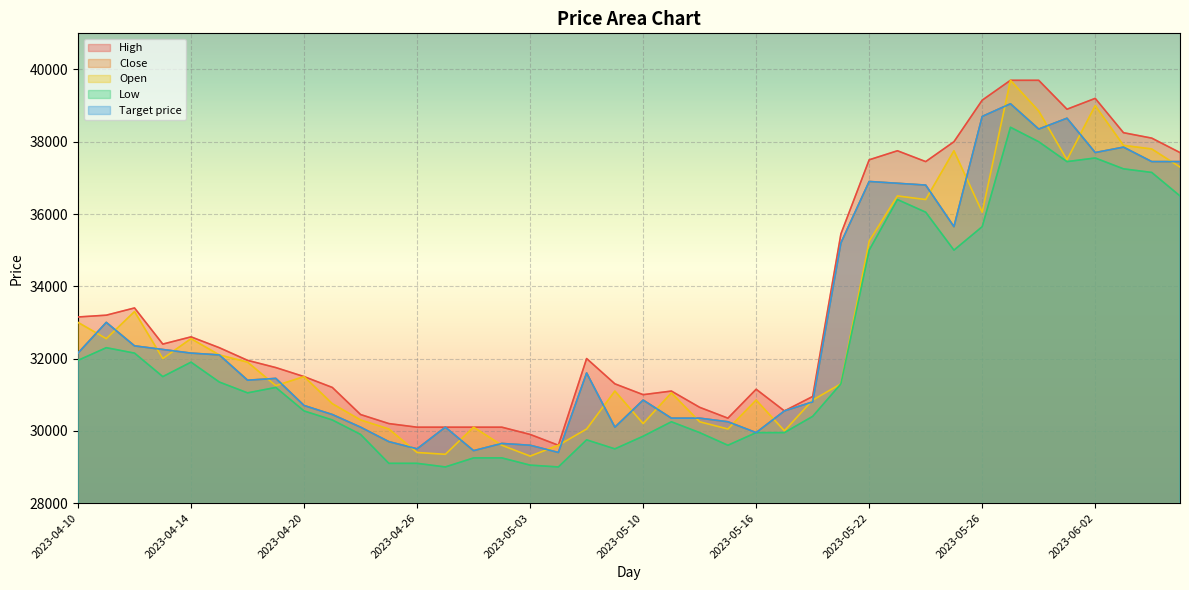

At which category does Target price reach its first local valley?

2023-04-18